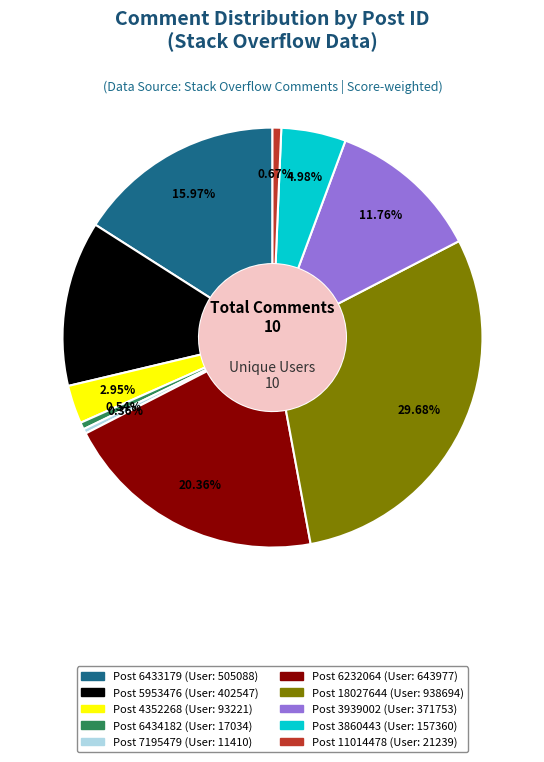

Is there a majority slice in this chart?

No